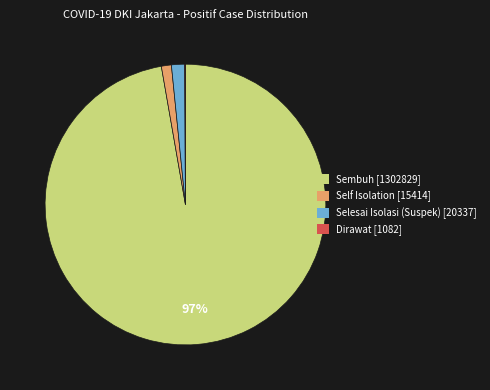

Which category has the biggest portion of the pie?

Sembuh